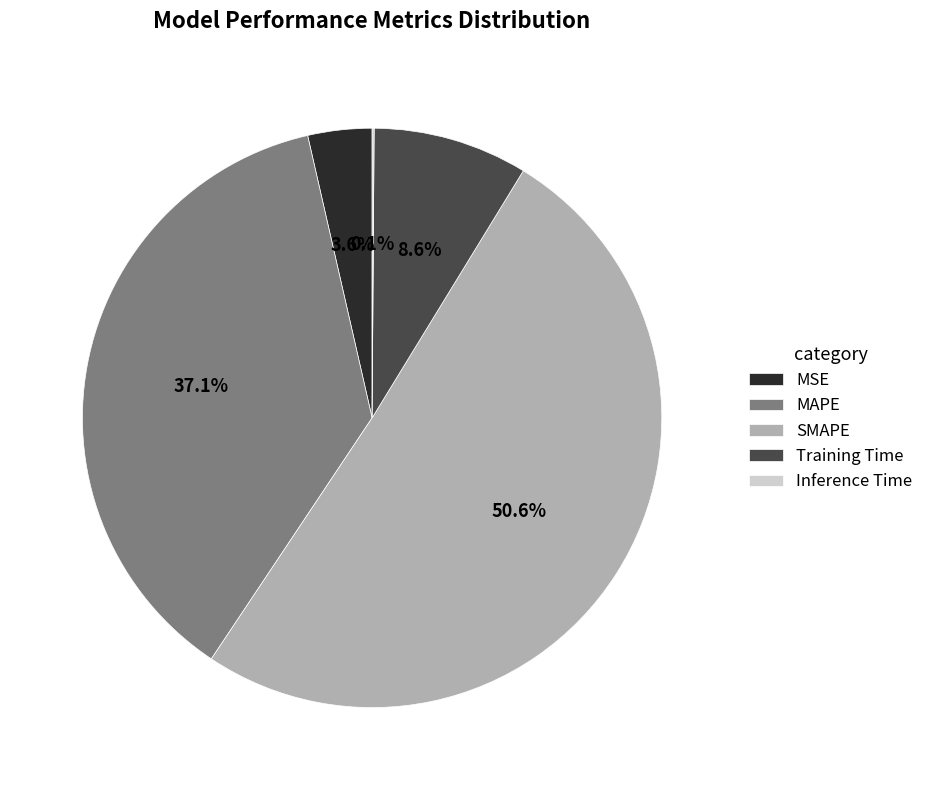

Is the sum of SMAPE and Training Time greater than half?

Yes